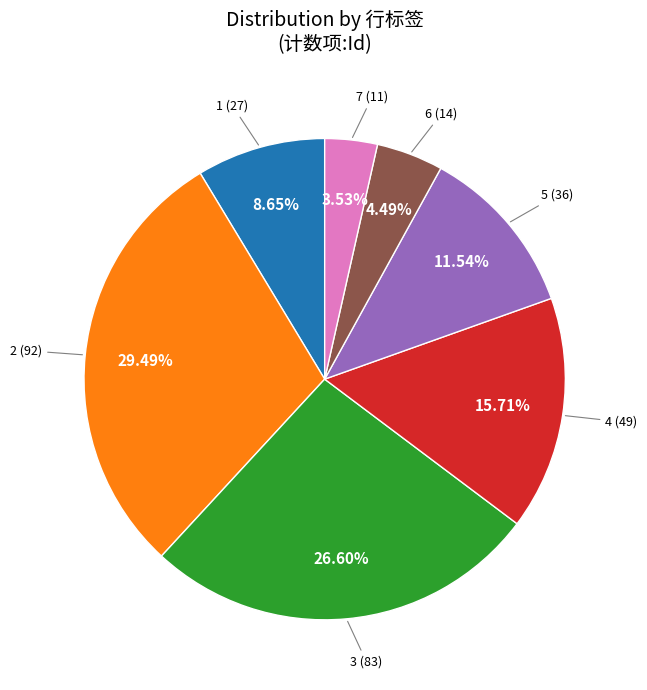

How many slices are in this pie chart?

7